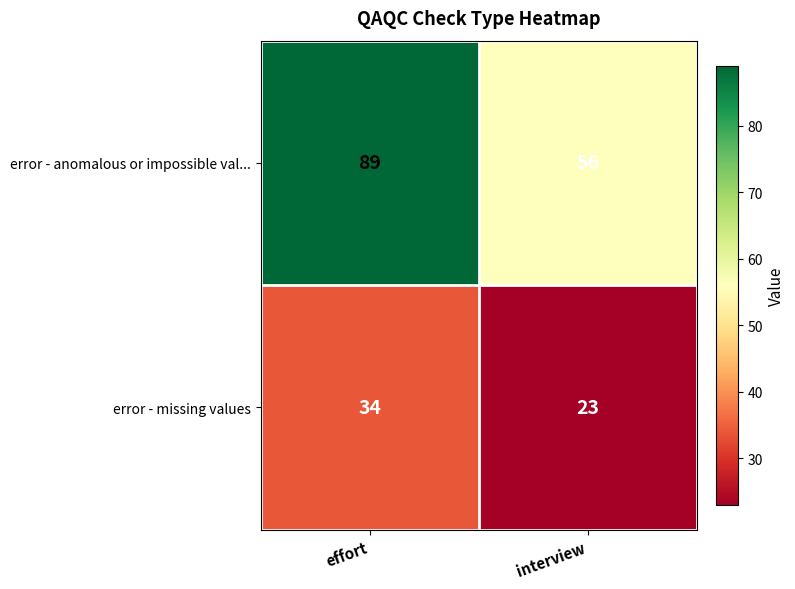

List the series in order of their peak value, lowest first.

error - missing values, error - anomalous or impossible val...